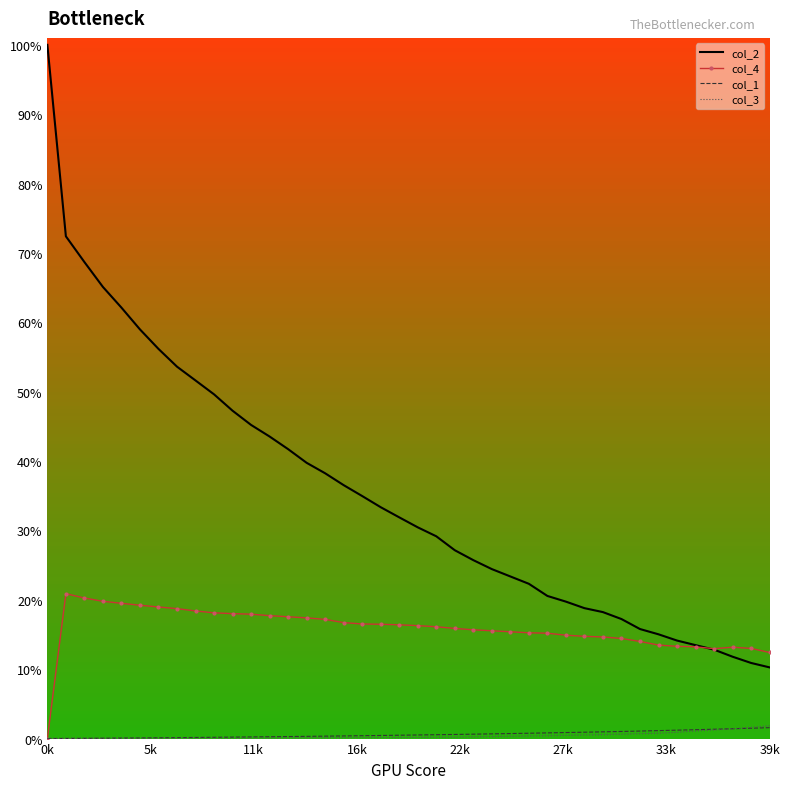

What are all the series names shown in the legend?

col_2, col_4, col_1, col_3